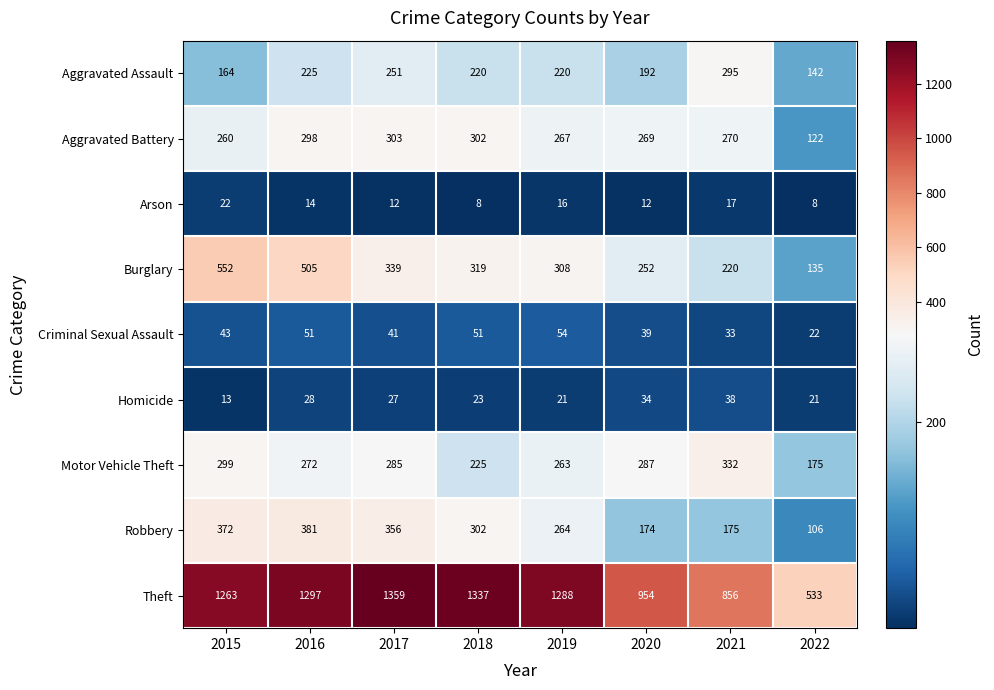

Which series has the largest range (max minus min)?

Theft